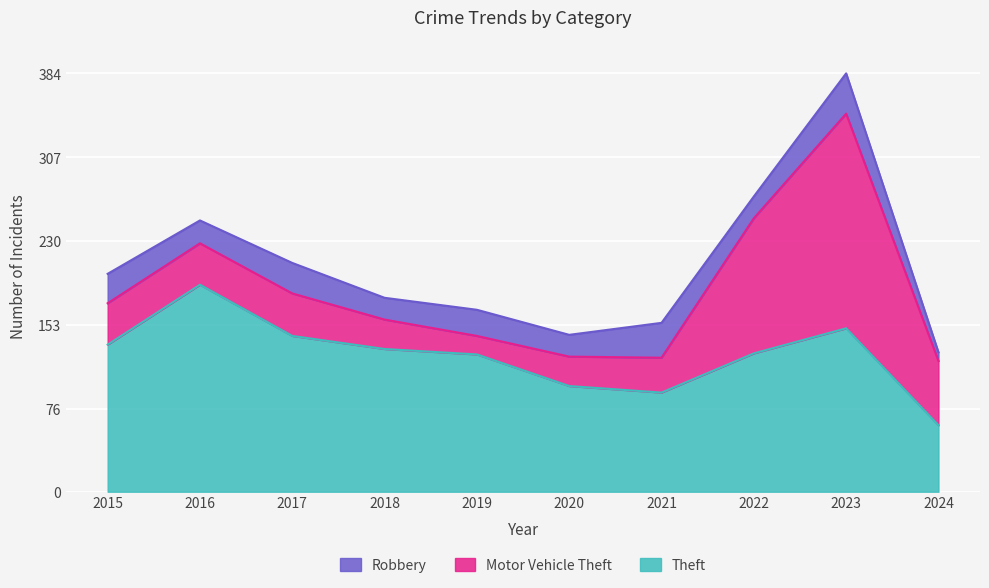

Rank the series at 2021 from highest to lowest value.

Theft, Motor Vehicle Theft, Robbery